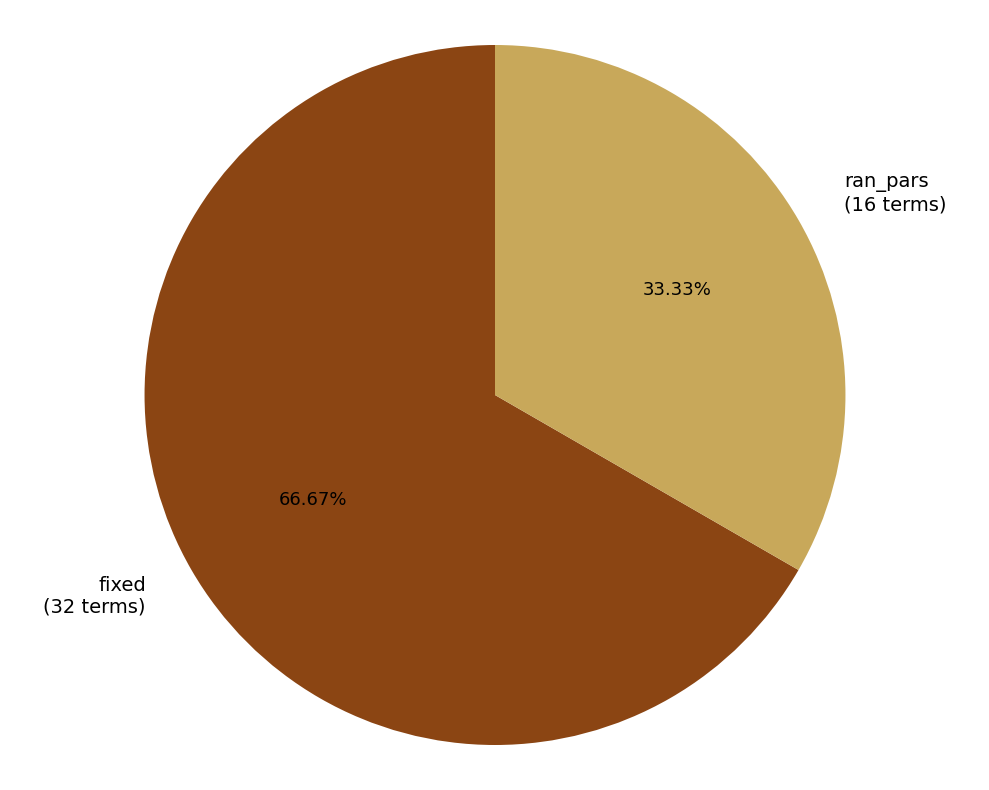

What is the smallest slice in the pie chart?

ran_pars